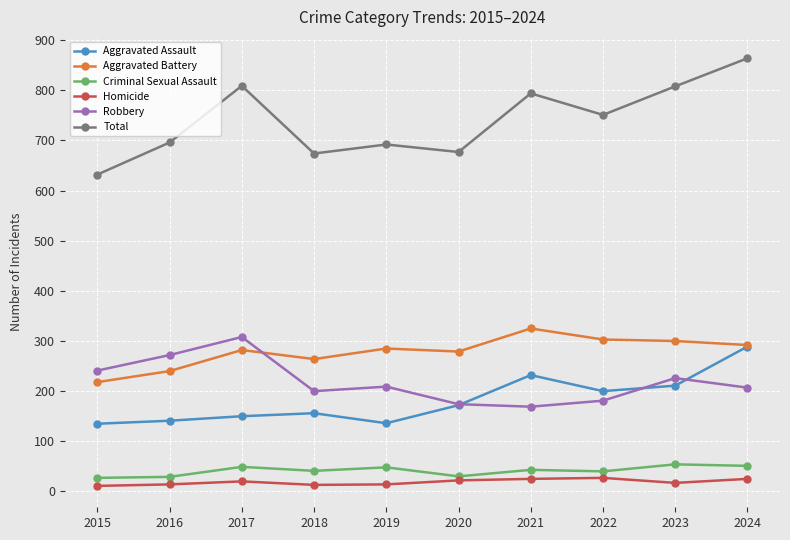

Which category has the highest value across all series?

2024